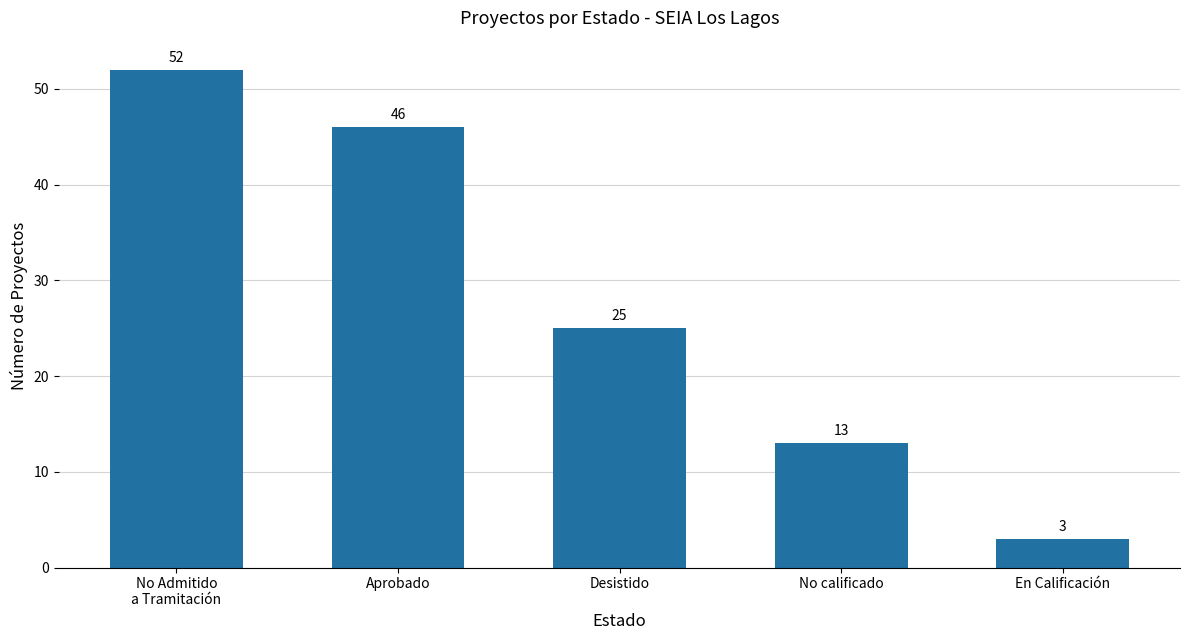

What is the label of the 4th bar from the right?

Aprobado